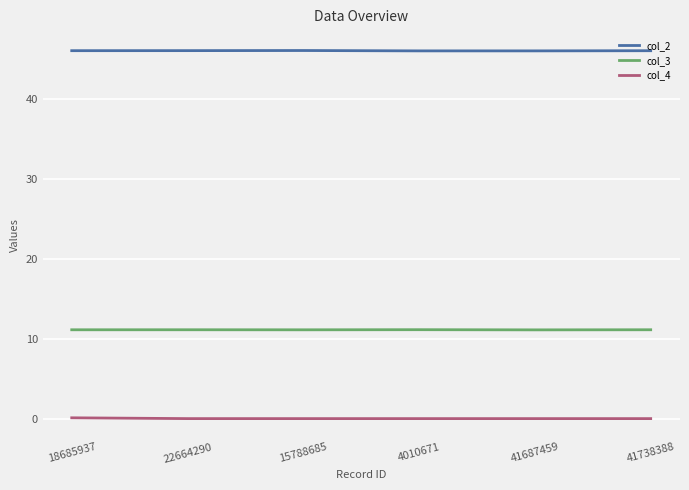

Which series has the largest total across all categories?

col_2